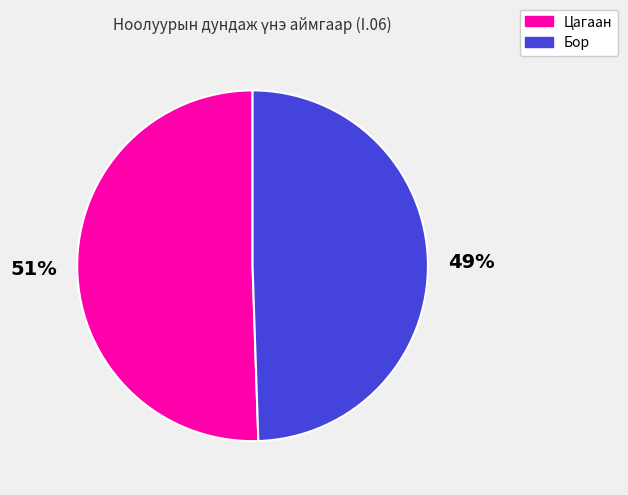

Do Цагаан and Бор together represent more than half of the pie?

Yes